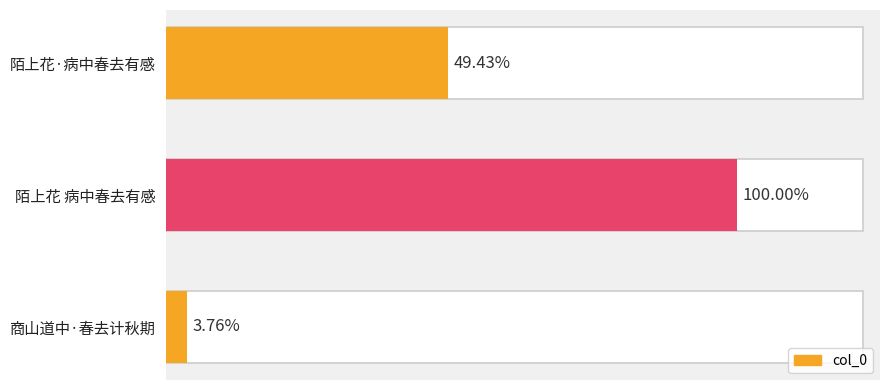

The value at 商山道中·春去计秋期 is 18469. True or false?

False